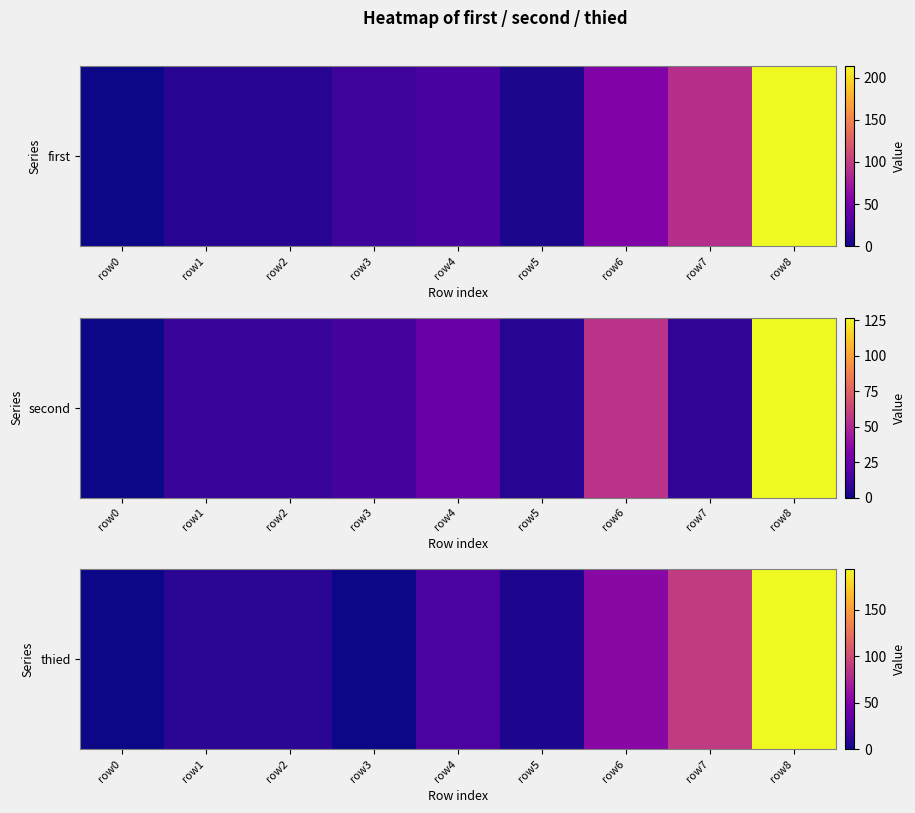

At which category does the chart reach its minimum across all series?

row0